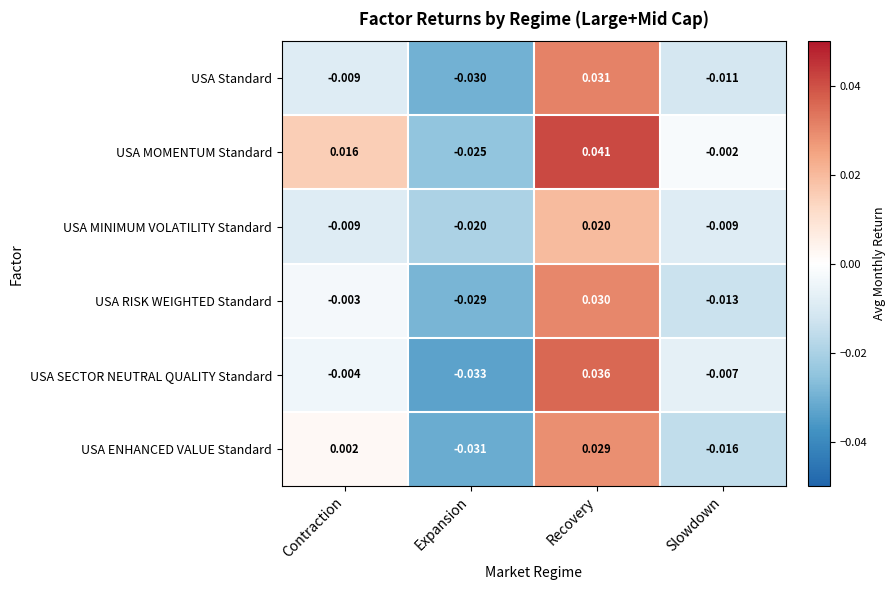

At which label is USA SECTOR NEUTRAL QUALITY Standard closest to 0?

Contraction